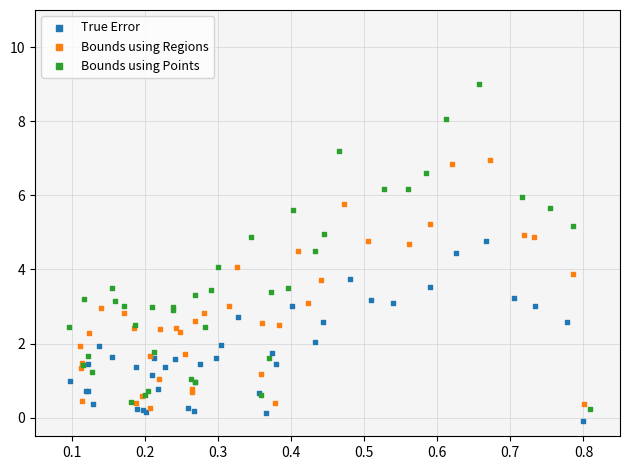

Which series reaches the minimum Y coordinate?

True Error